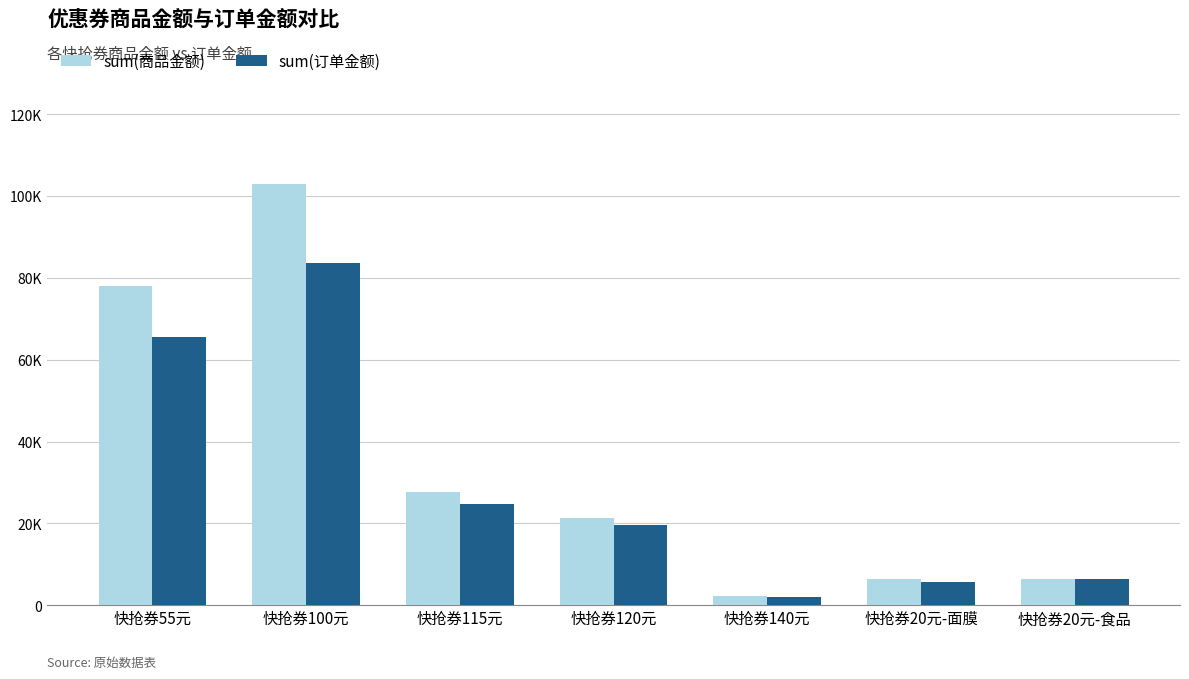

Does the chart contain stacked bars?

No